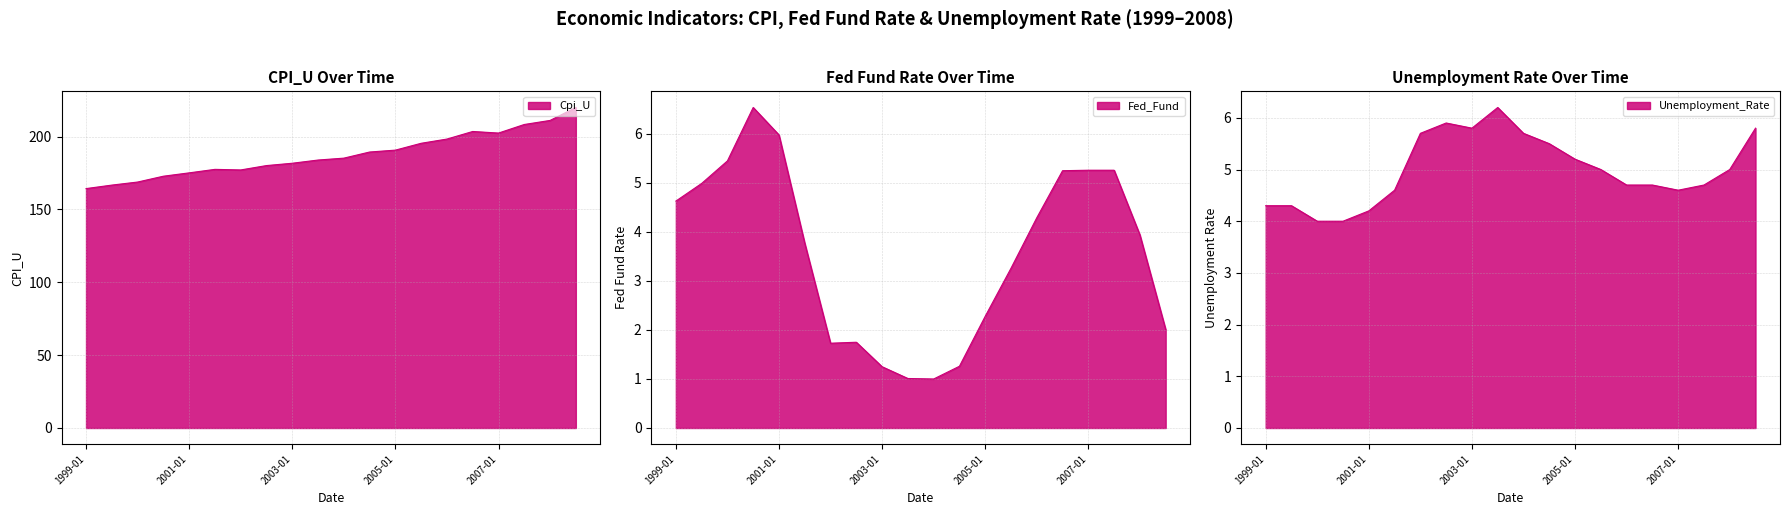

After their last crossing, which series has the higher values: Fed_Fund or Unemployment_Rate?

Unemployment_Rate